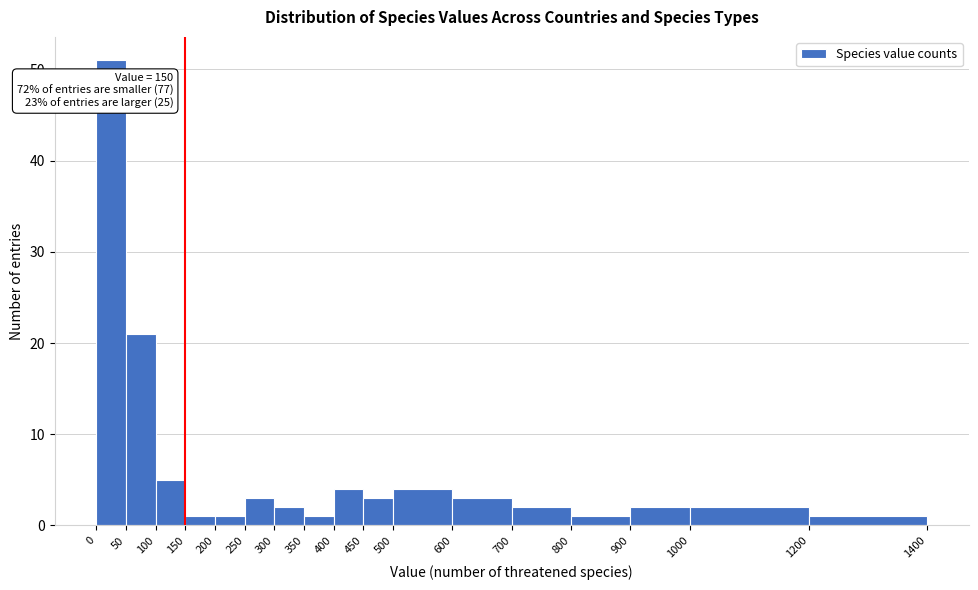

Over which range of the x-axis is the bar tallest?

0 to 50